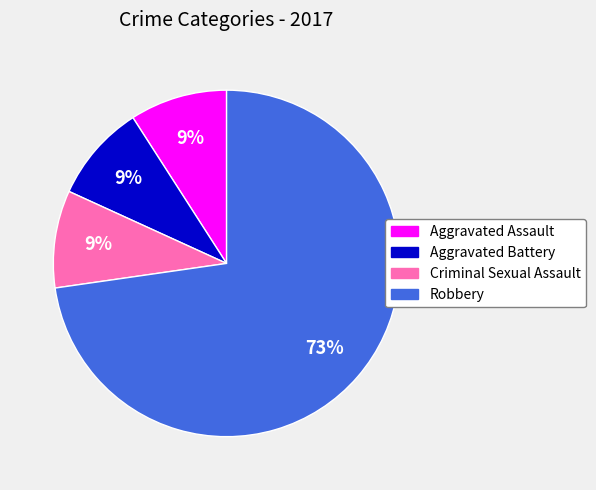

Which category has the biggest portion of the pie?

Robbery